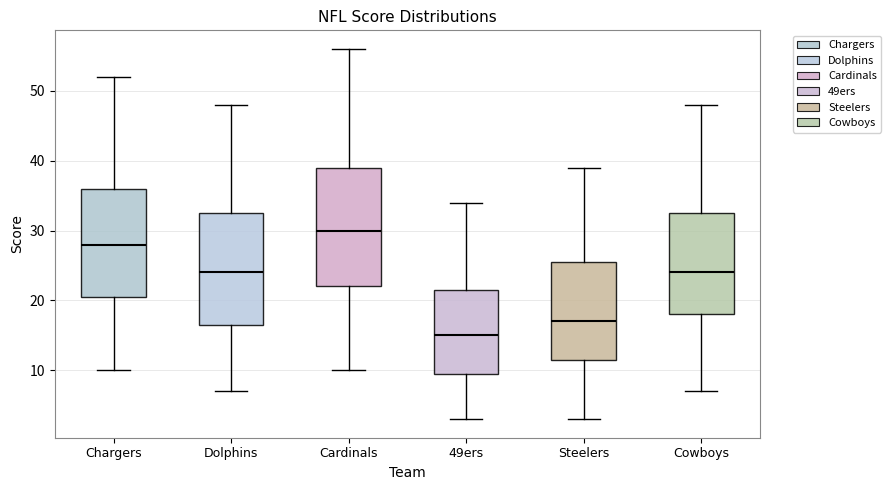

Where is the upper edge of the box for 49ers on the y-axis? The values are not printed on the chart, so give them approximately, as read against the axis.

22